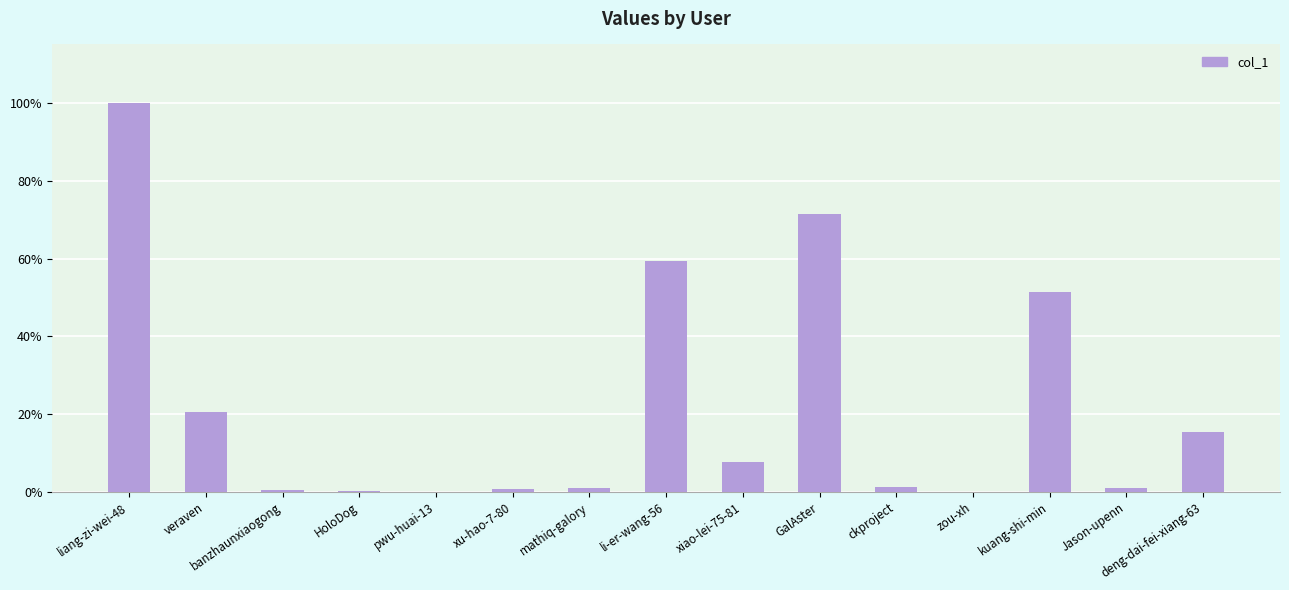

Reading left to right, list all the values displayed in this chart.

liang-zi-wei-48=52219	veraven=10745	banzhaunxiaogong=292	HoloDog=109	pwu-huai-13=18	xu-hao-7-80=375	mathiq-galory=478	li-er-wang-56=31058	xiao-lei-75-81=4033	GalAster=37243	ckproject=674	zou-xh=2	kuang-shi-min=26820	Jason-upenn=520	deng-dai-fei-xiang-63=8047